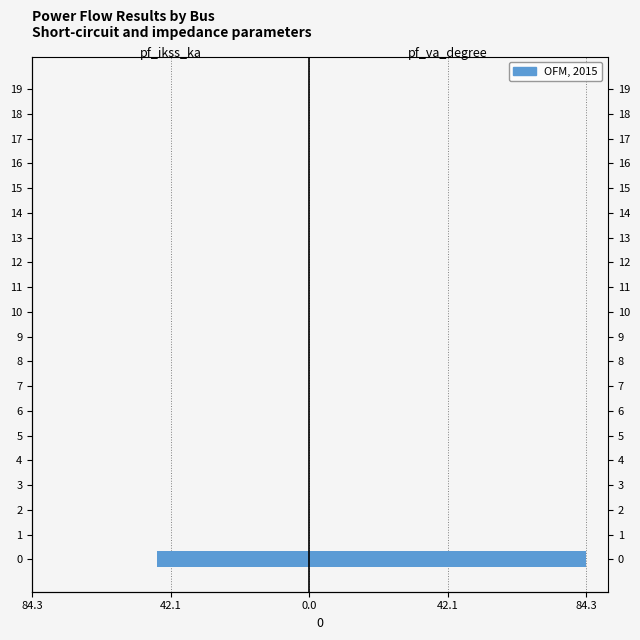

How many data points does each series have?

20